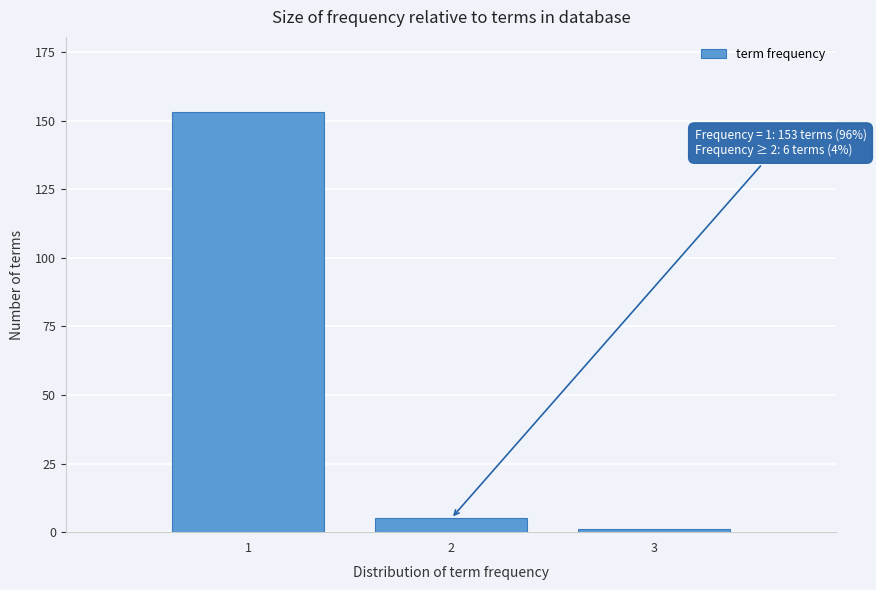

Reading left to right, transcribe all the data shown in this chart.

1=153	2=5	3=1